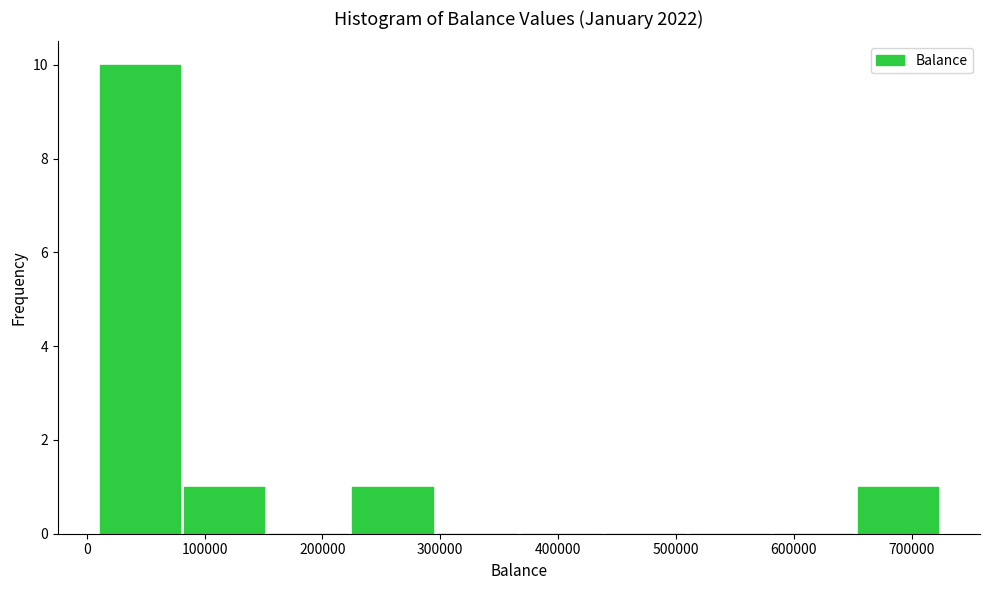

Over which range of the x-axis is the bar tallest?

10000 to 80000